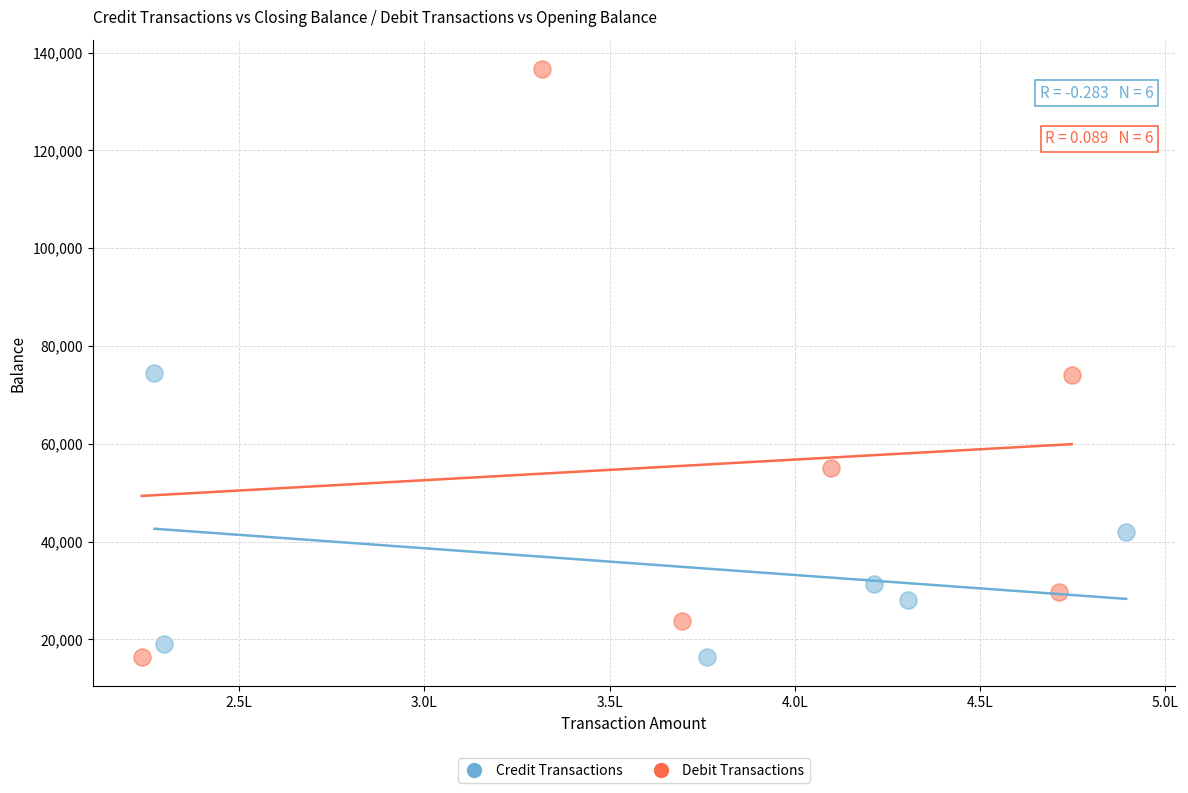

Which series reaches the maximum Y coordinate?

Debit Transactions